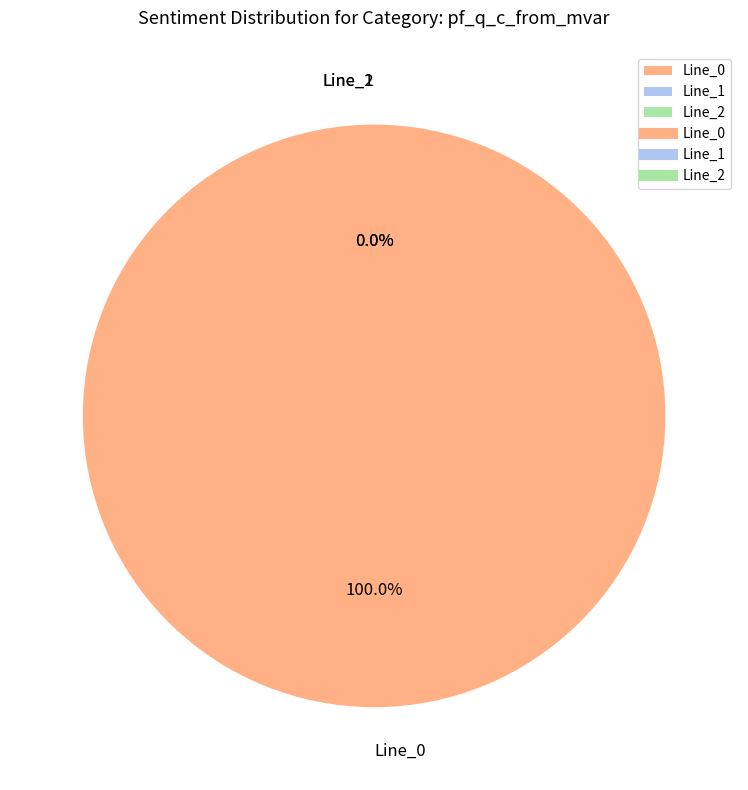

What percentage is the Line_0 slice, to the nearest percent?

100%